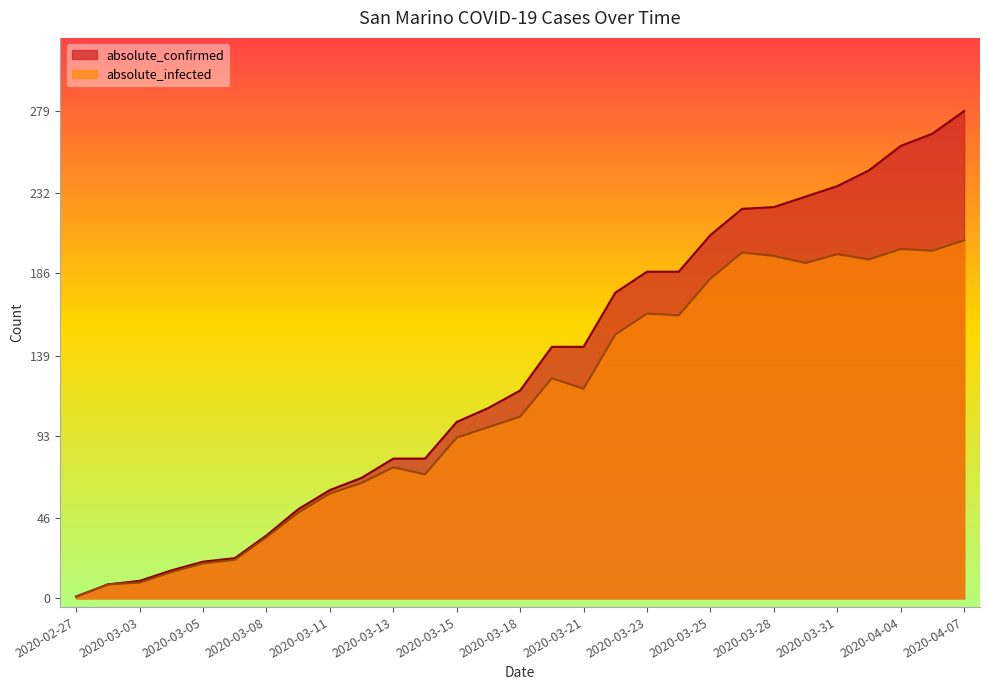

What is the sum of all absolute_infected values?

3211